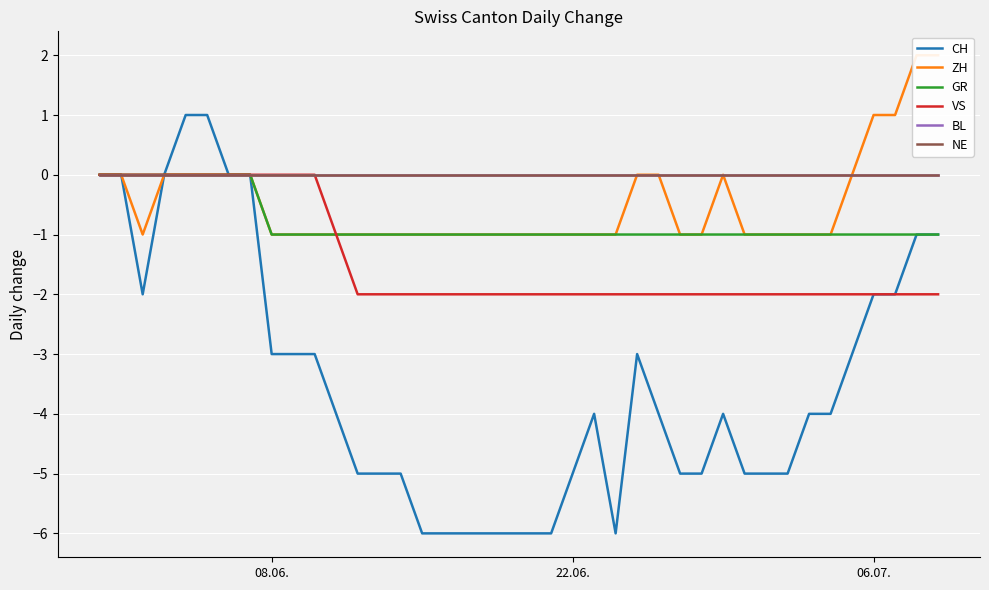

What is the difference between the second highest and second lowest values in the GR series?

1